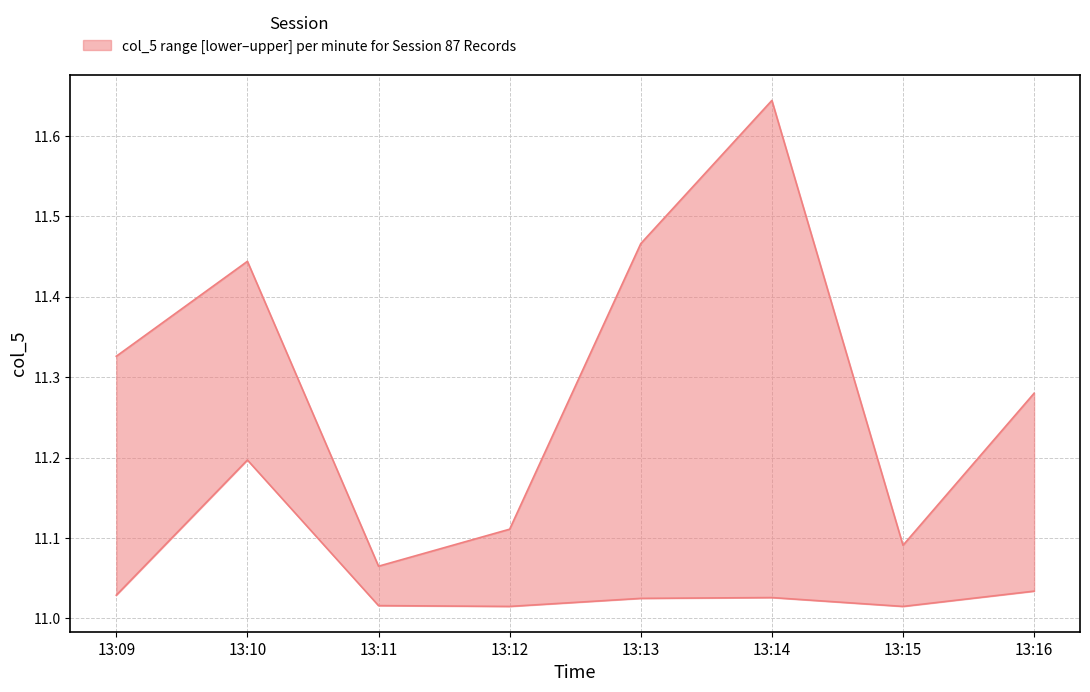

What is the difference between the highest and lowest values at 13:16?

0.2